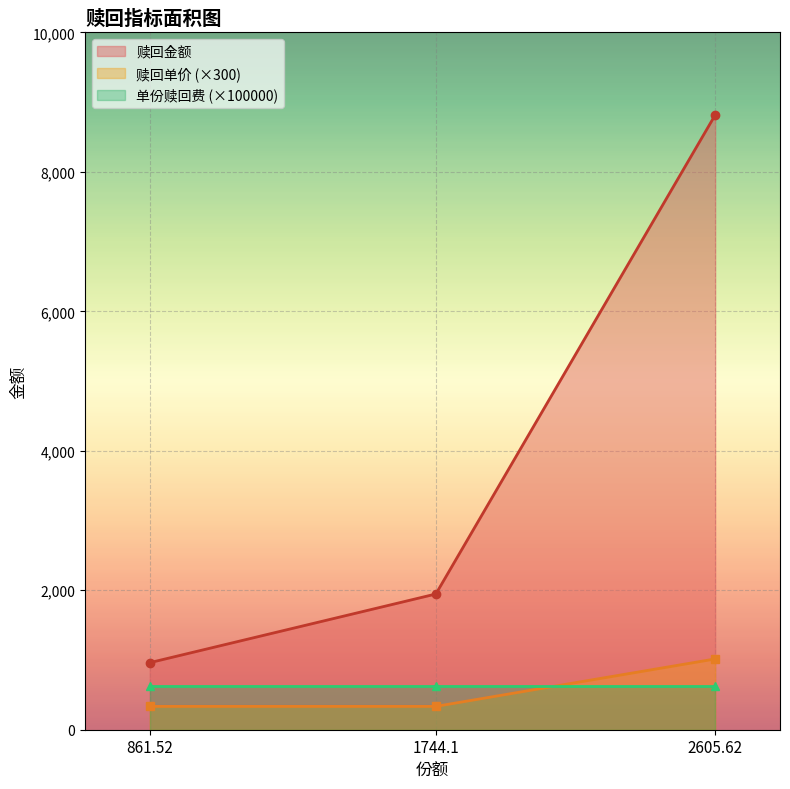

What is the label of the 2nd point from the right?

1744.1